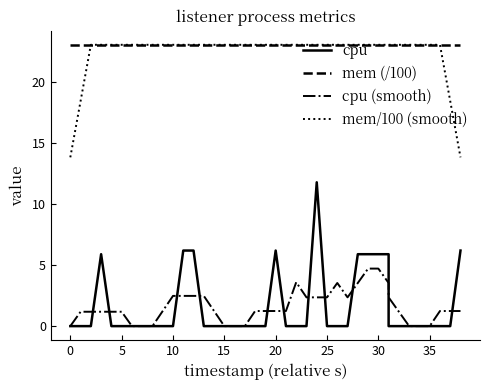

True or false: mem/100 (smooth) and cpu intersect in this chart.

False